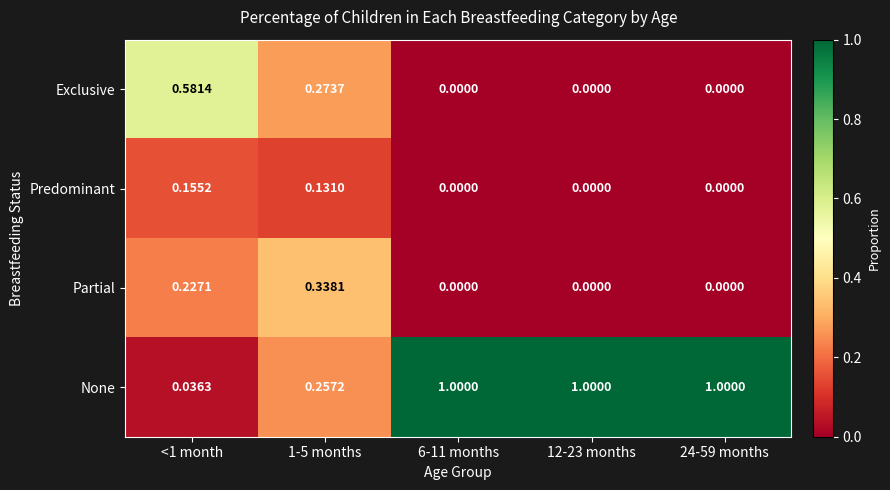

Which series has the largest range (max minus min)?

None